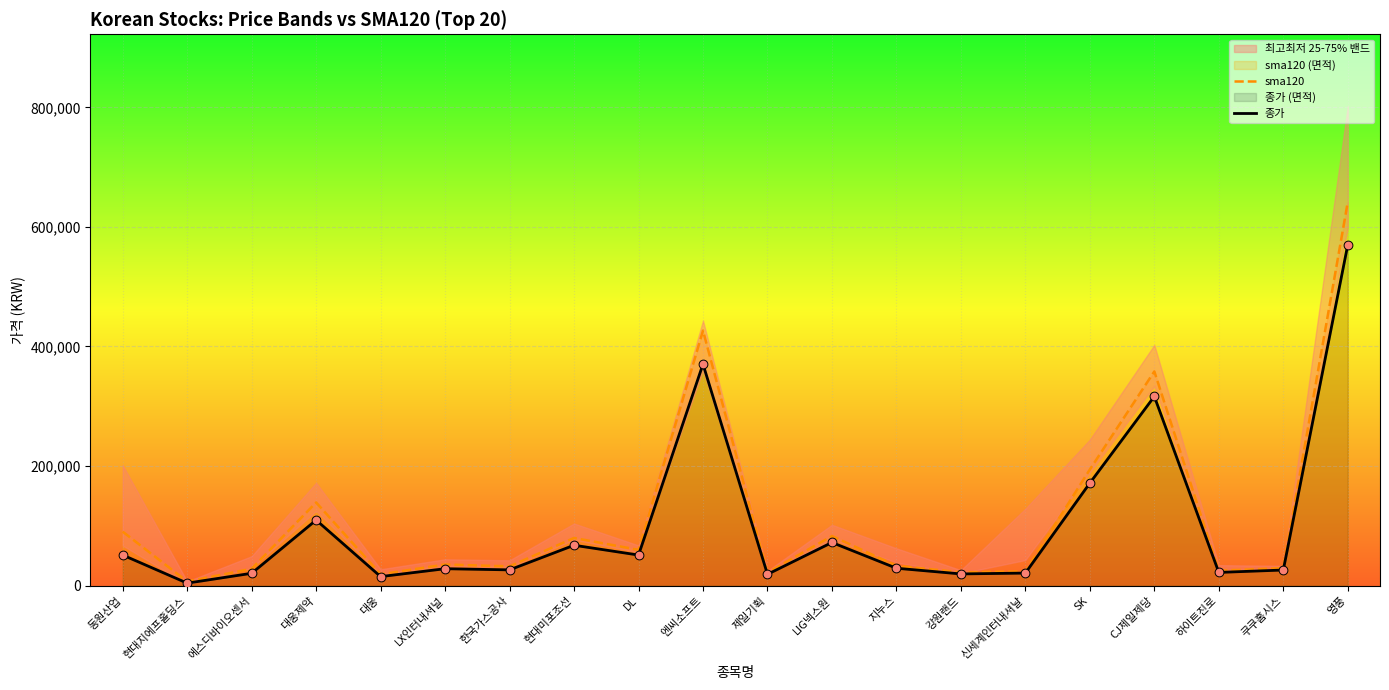

At how many categories does at least one series exceed 209041?

3